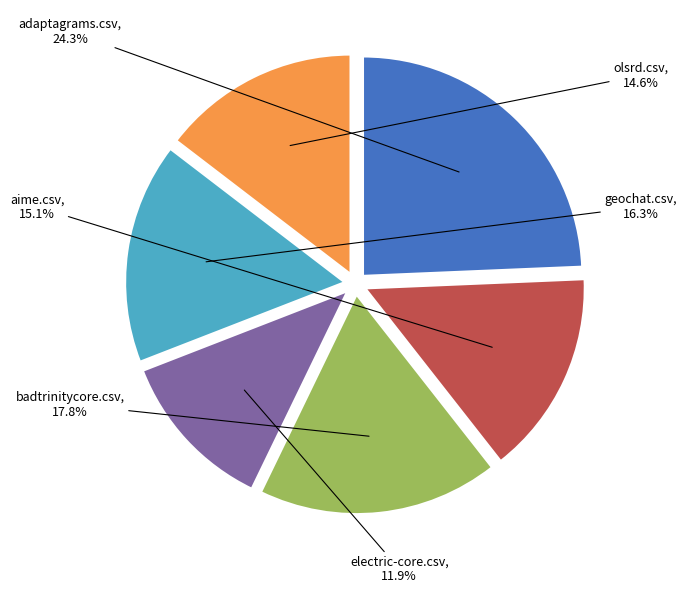

Is there a majority slice in this chart?

No